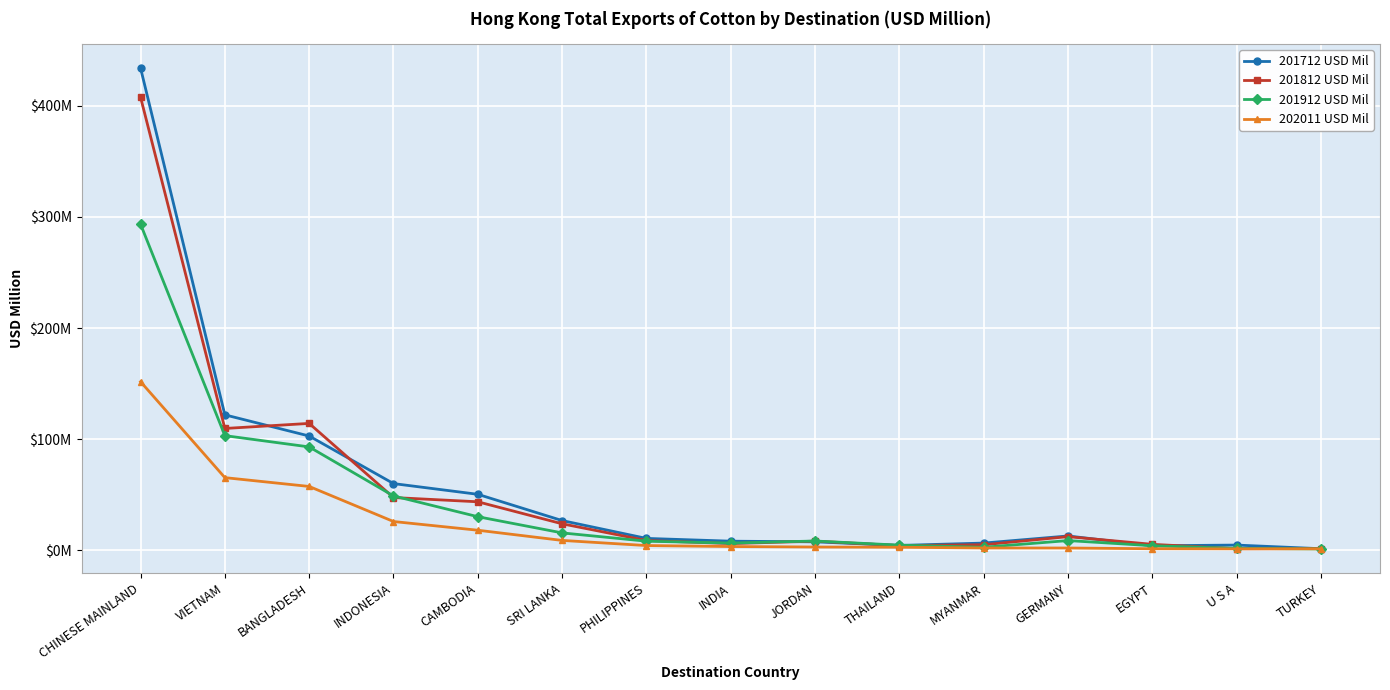

List the labels in order of 201912 USD Mil value, smallest first.

TURKEY, U S A, MYANMAR, EGYPT, THAILAND, INDIA, PHILIPPINES, JORDAN, GERMANY, SRI LANKA, CAMBODIA, INDONESIA, BANGLADESH, VIETNAM, CHINESE MAINLAND